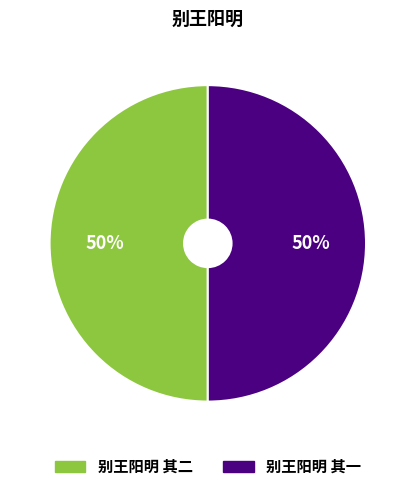

To the nearest percent, what portion does 别王阳明 其一 represent?

50%